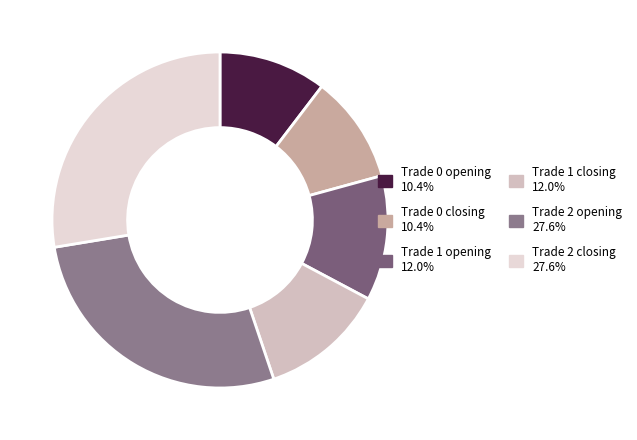

Rank the categories by value from highest to lowest.

Trade 2 (idx 6243), Trade 2 (idx 6242), Trade 1 (idx 2723), Trade 1 (idx 2722), Trade 0 (idx 2347), Trade 0 (idx 2346)